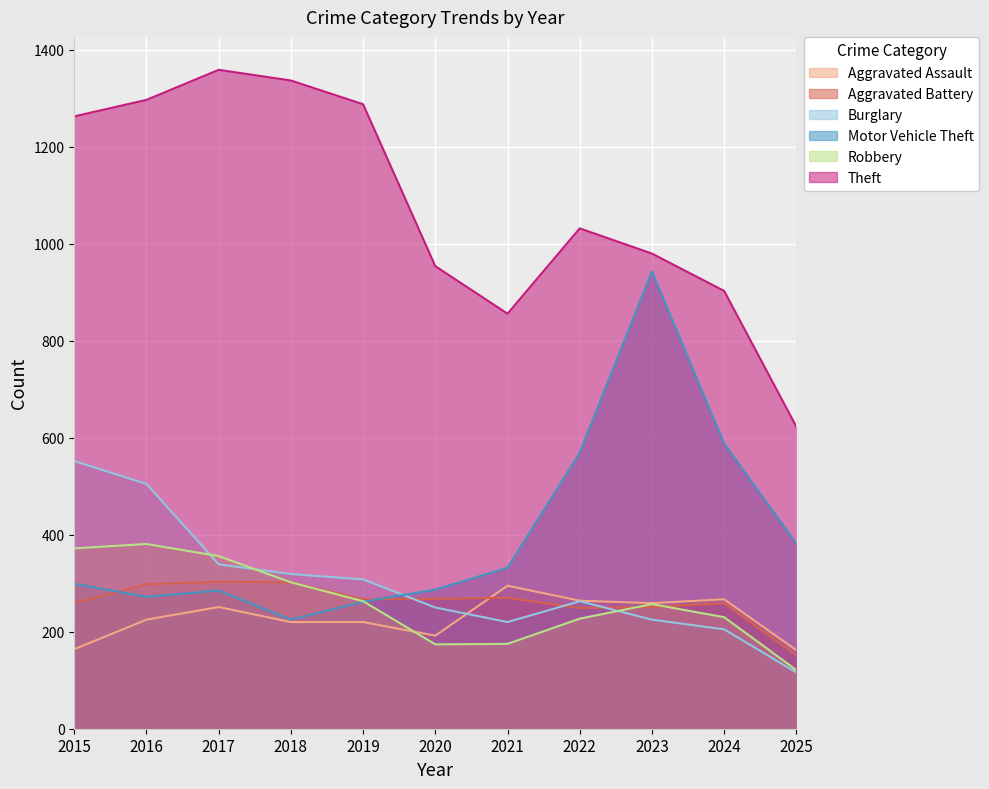

True or false: Motor Vehicle Theft has a value of 332 at 2021.

True